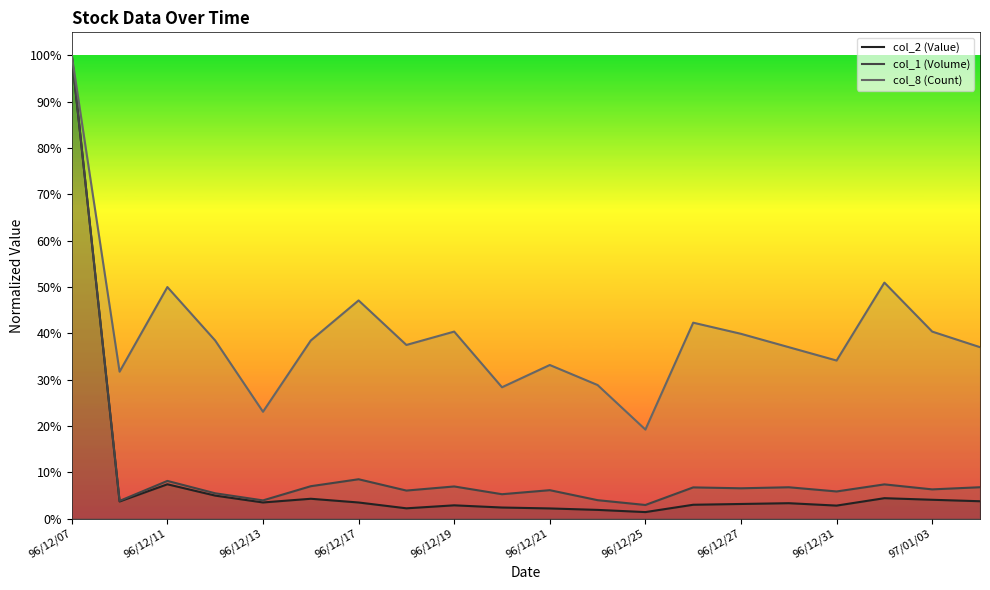

True or false: col_8 (Count) has more than 1 points higher than both neighbors.

True